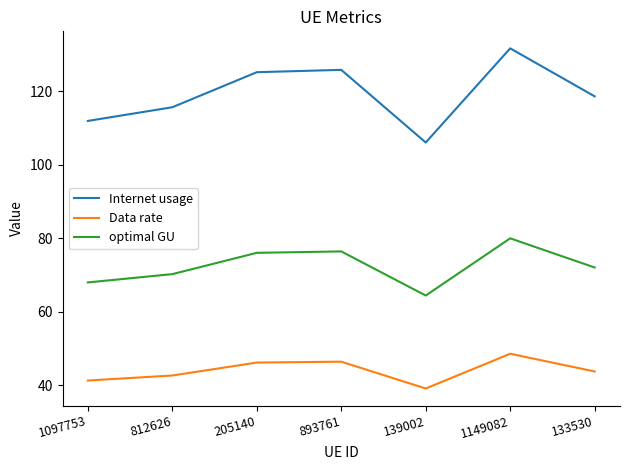

True or false: optimal GU and Internet usage intersect in this chart.

False